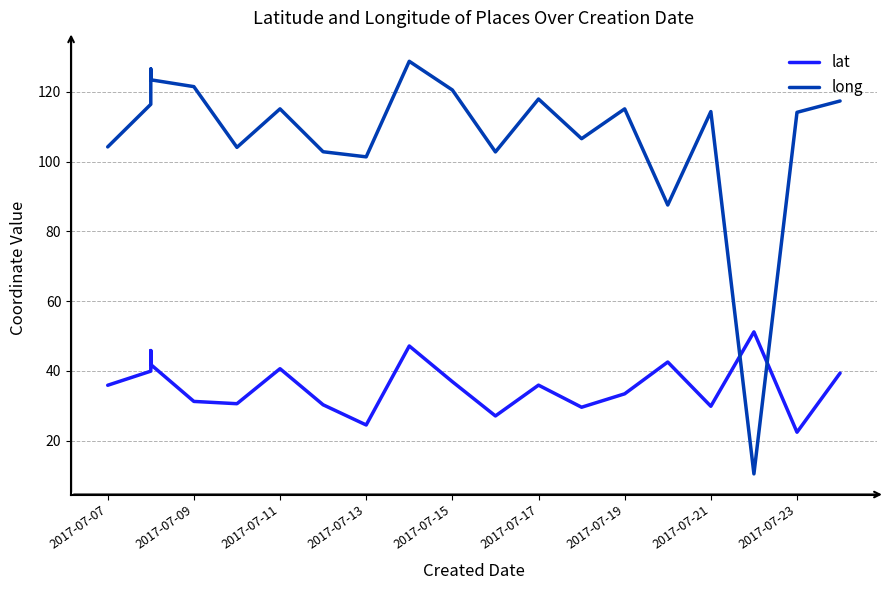

Which series has the widest spread of values?

long